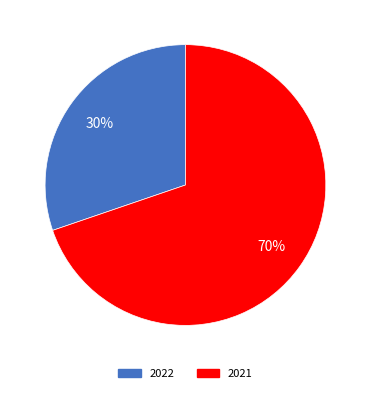

Rank the categories by value from highest to lowest.

2021, 2022